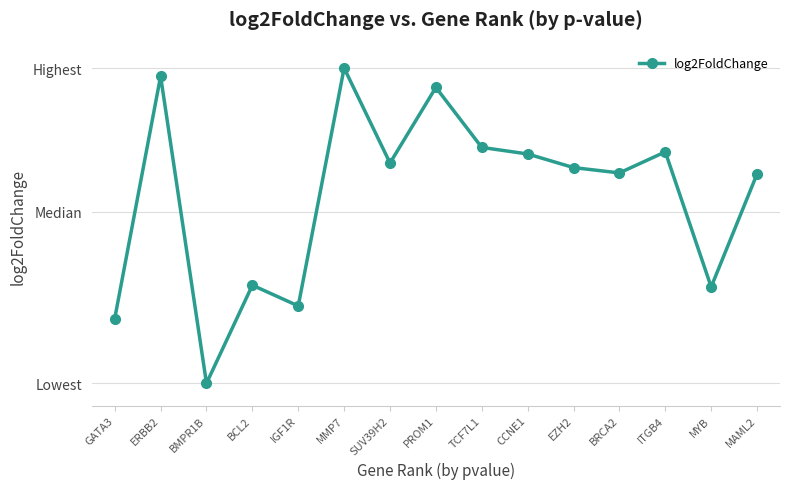

What position from the right is BRCA2?

4